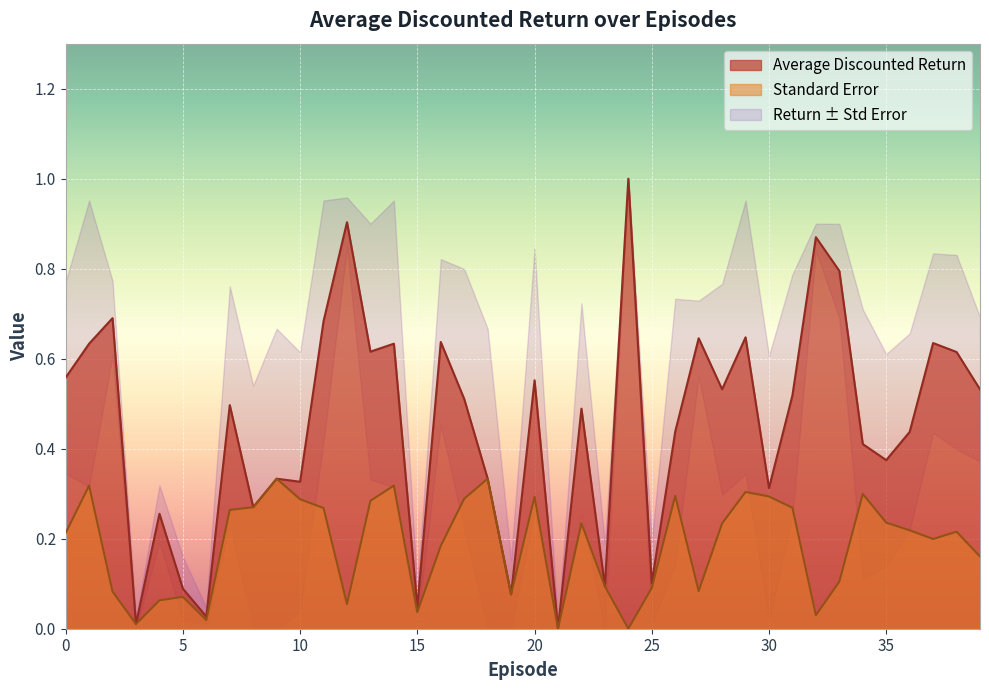

Reading left to right, extract all data points from this chart.

Average Discounted Return: 0=0.6	1=0.6	2=0.7	3=0.0	4=0.3	5=0.1	6=0.0	7=0.5	8=0.3	9=0.3	10=0.3	11=0.7	12=0.9	13=0.6	14=0.6	15=0.0	16=0.6	17=0.5	18=0.3	19=0.1	20=0.6	21=0.0	22=0.5	23=0.1	24=1.0	25=0.1	26=0.4	27=0.6	28=0.5	29=0.6	30=0.3	31=0.5	32=0.9	33=0.8	34=0.4	35=0.4	36=0.4	37=0.6	38=0.6	39=0.5
Standard Error: 0=0.2	1=0.3	2=0.1	3=0.0	4=0.1	5=0.1	6=0.0	7=0.3	8=0.3	9=0.3	10=0.3	11=0.3	12=0.1	13=0.3	14=0.3	15=0.0	16=0.2	17=0.3	18=0.3	19=0.1	20=0.3	21=0.0	22=0.2	23=0.1	24=0.0	25=0.1	26=0.3	27=0.1	28=0.2	29=0.3	30=0.3	31=0.3	32=0.0	33=0.1	34=0.3	35=0.2	36=0.2	37=0.2	38=0.2	39=0.2